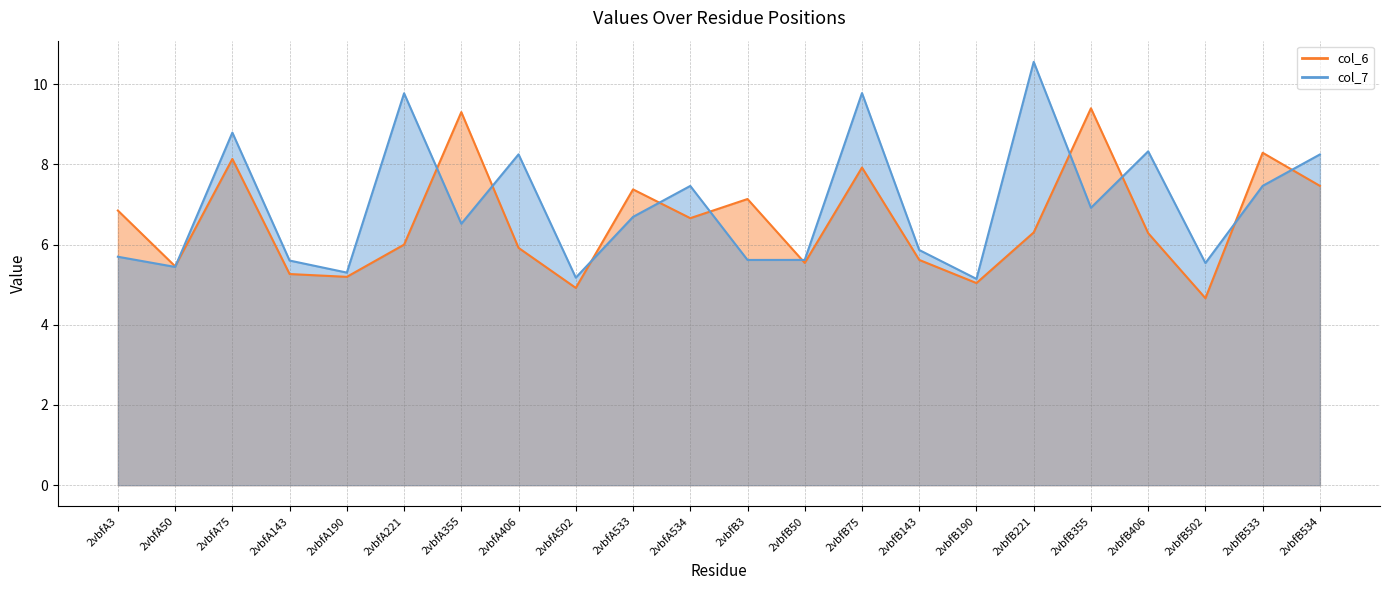

At how many categories does at least one series exceed 4?

22